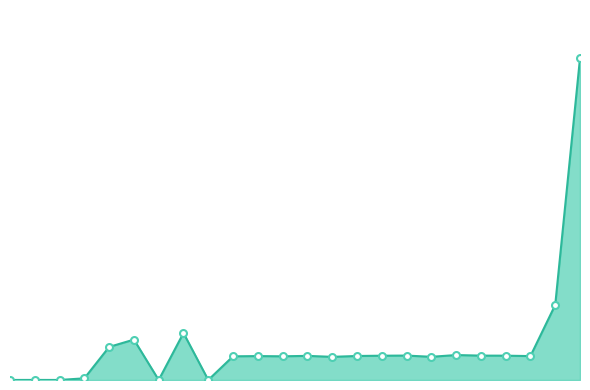

What is the value of the 14th point from the left?

5443.7